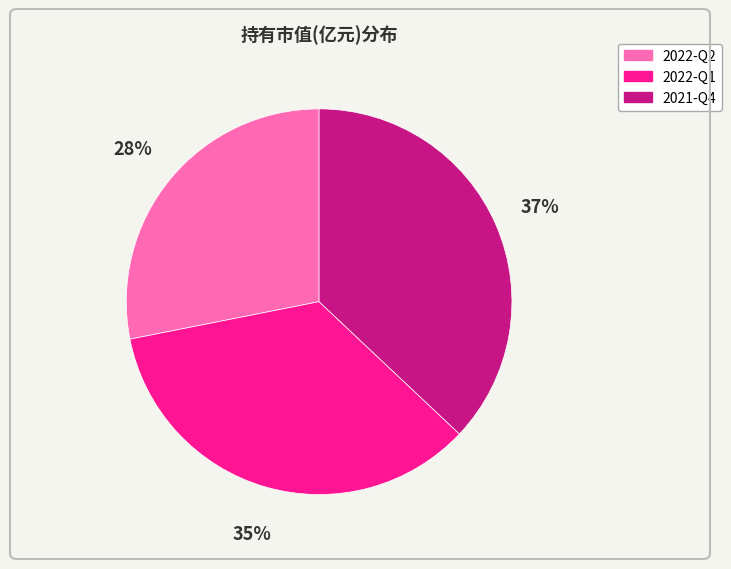

To the nearest percent, what is the difference between the largest and smallest slice percentages?

9%